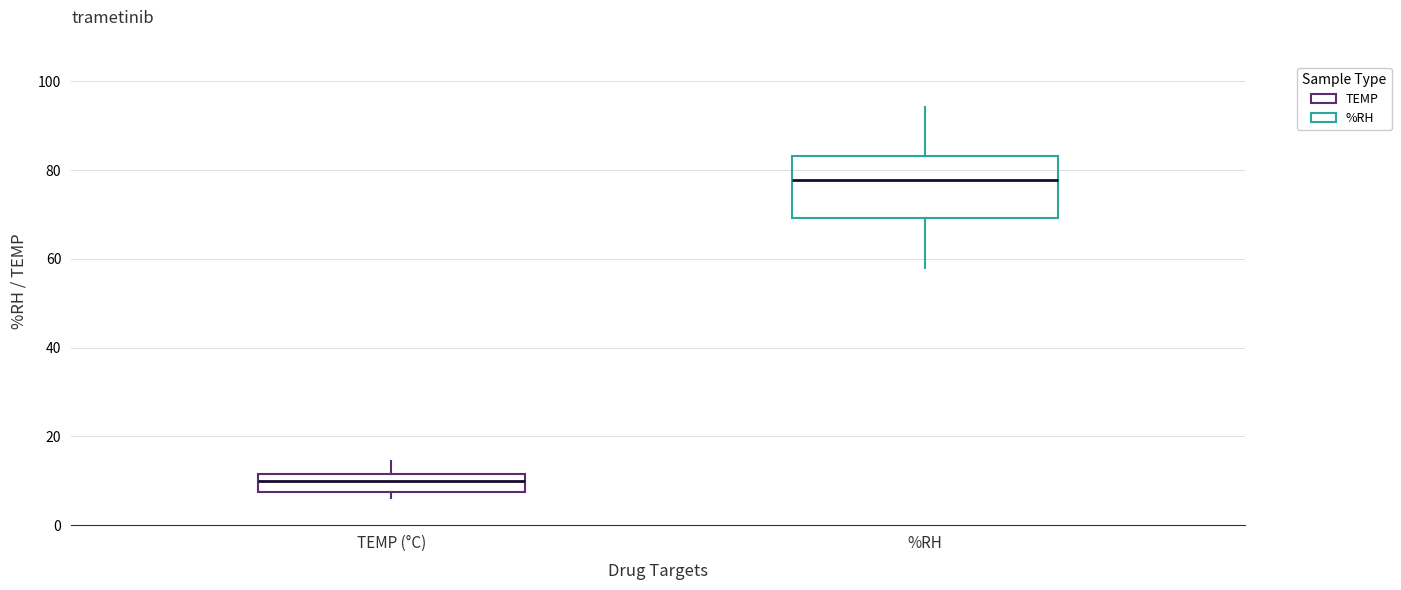

Which box is the tallest, from its lower edge to its upper edge?

%RH